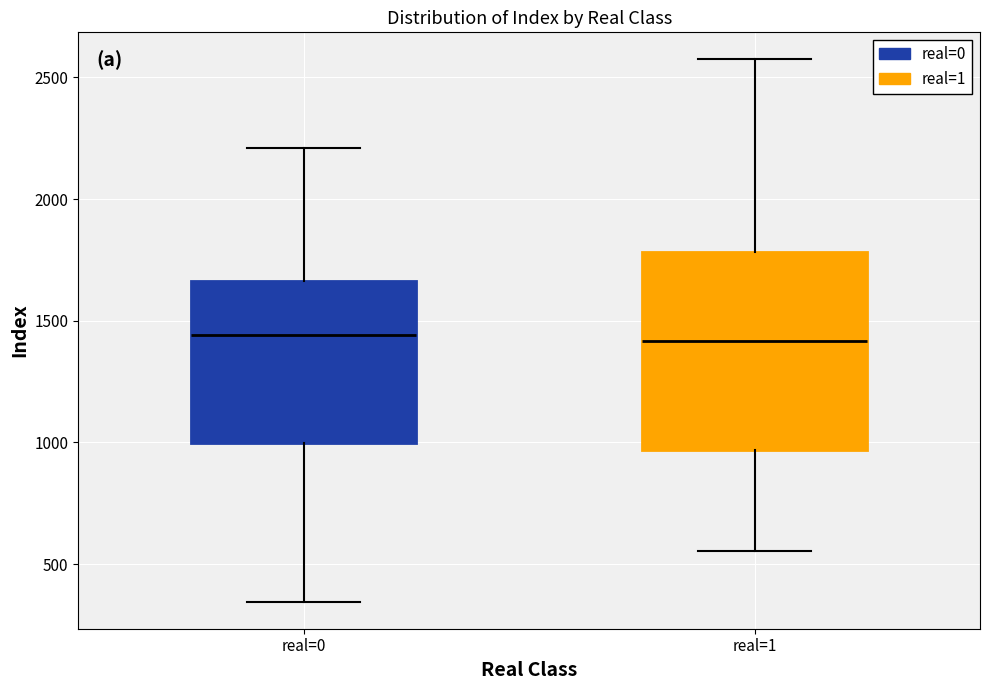

Which box is the tallest, from its lower edge to its upper edge?

real=1